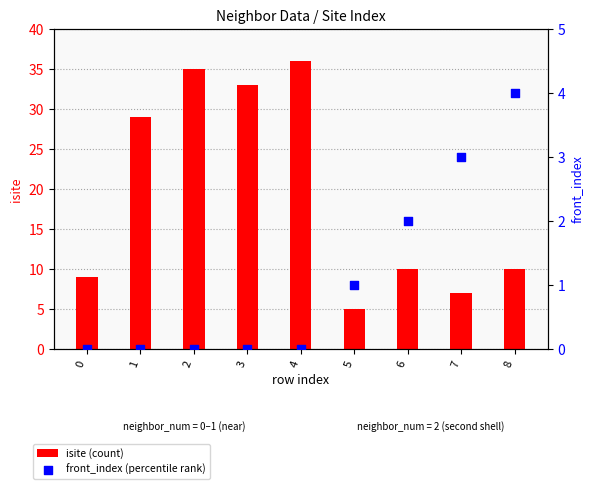

At how many categories does at least one series exceed 10?

4